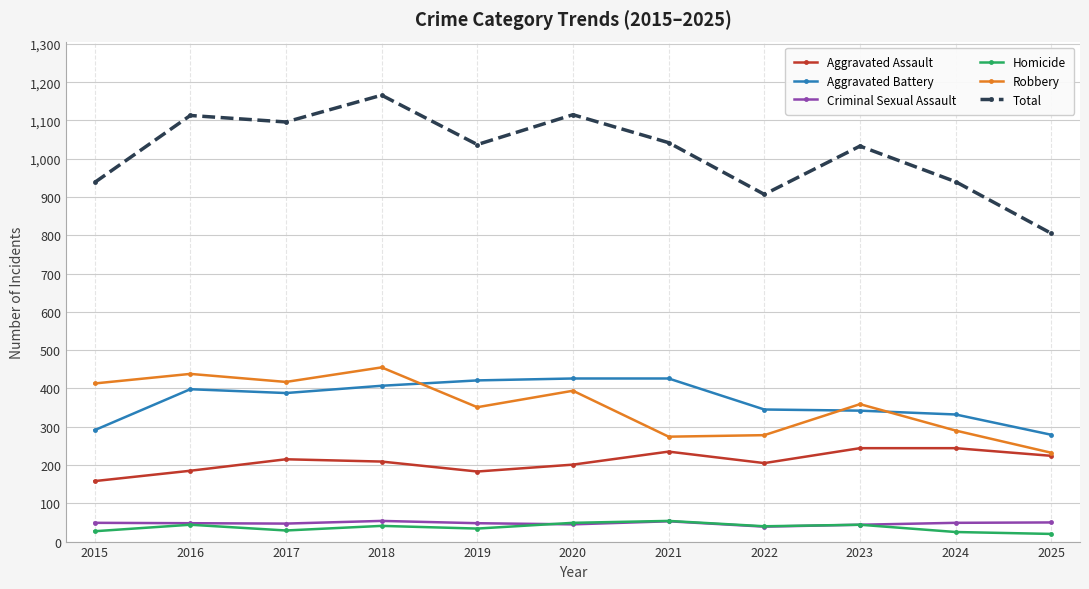

What is the difference between the highest and lowest values at 2021?

989